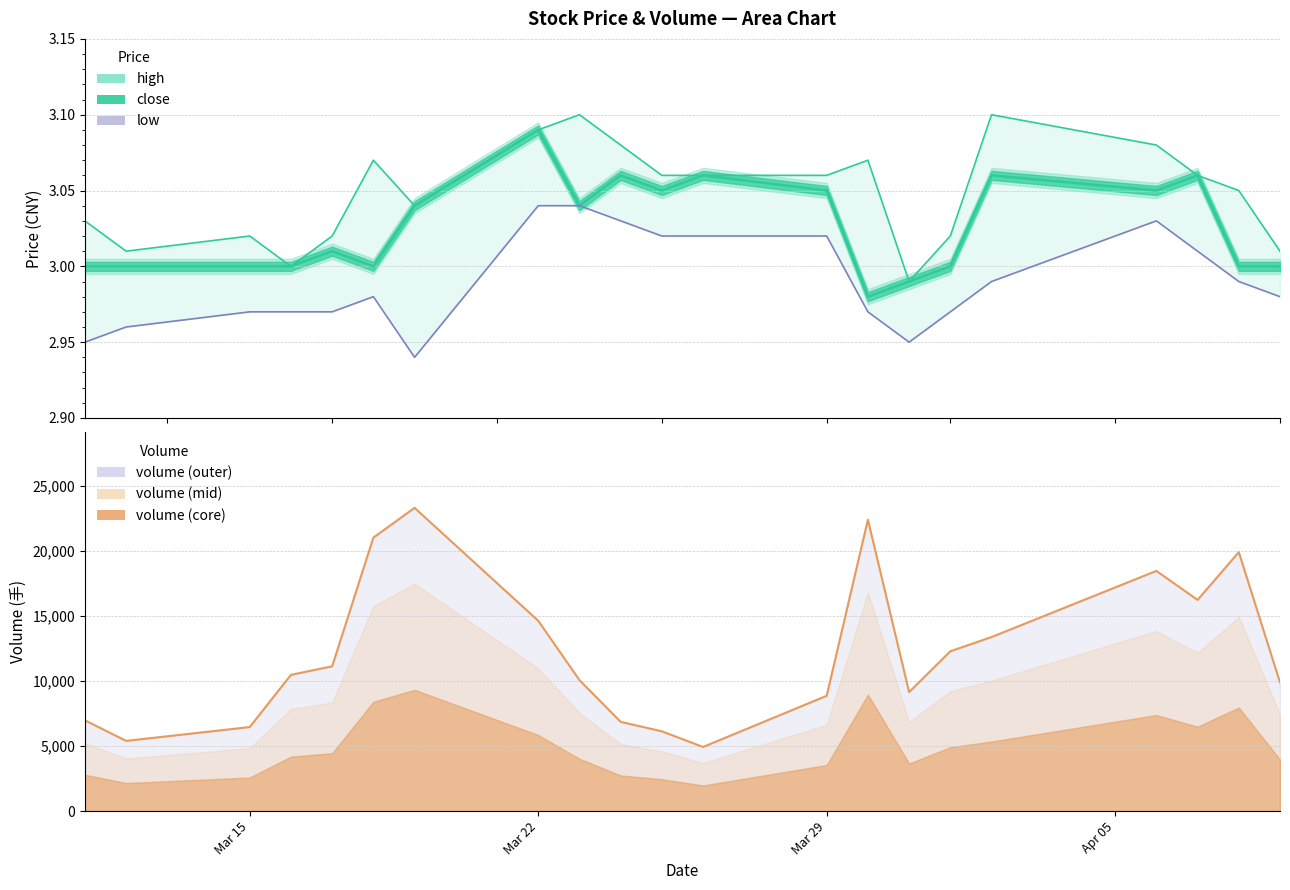

Rank the categories by close value from highest to lowest.

2021-03-22, 2021-03-24, 2021-03-26, 2021-04-02, 2021-04-07, 2021-03-25, 2021-03-29, 2021-04-06, 2021-03-19, 2021-03-23, 2021-03-17, 2021-03-11, 2021-03-12, 2021-03-15, 2021-03-16, 2021-03-18, 2021-04-01, 2021-04-08, 2021-04-09, 2021-03-31, 2021-03-30